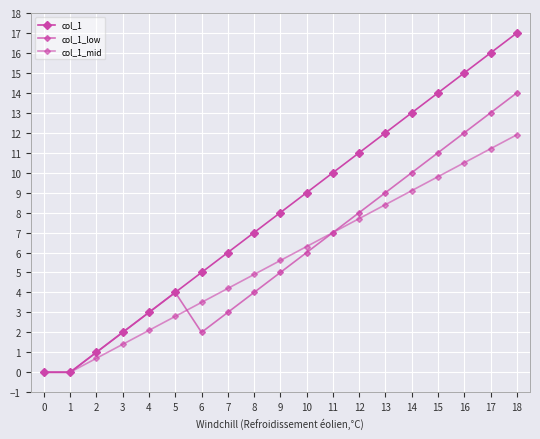

At which label does col_1_low reach its peak?

18